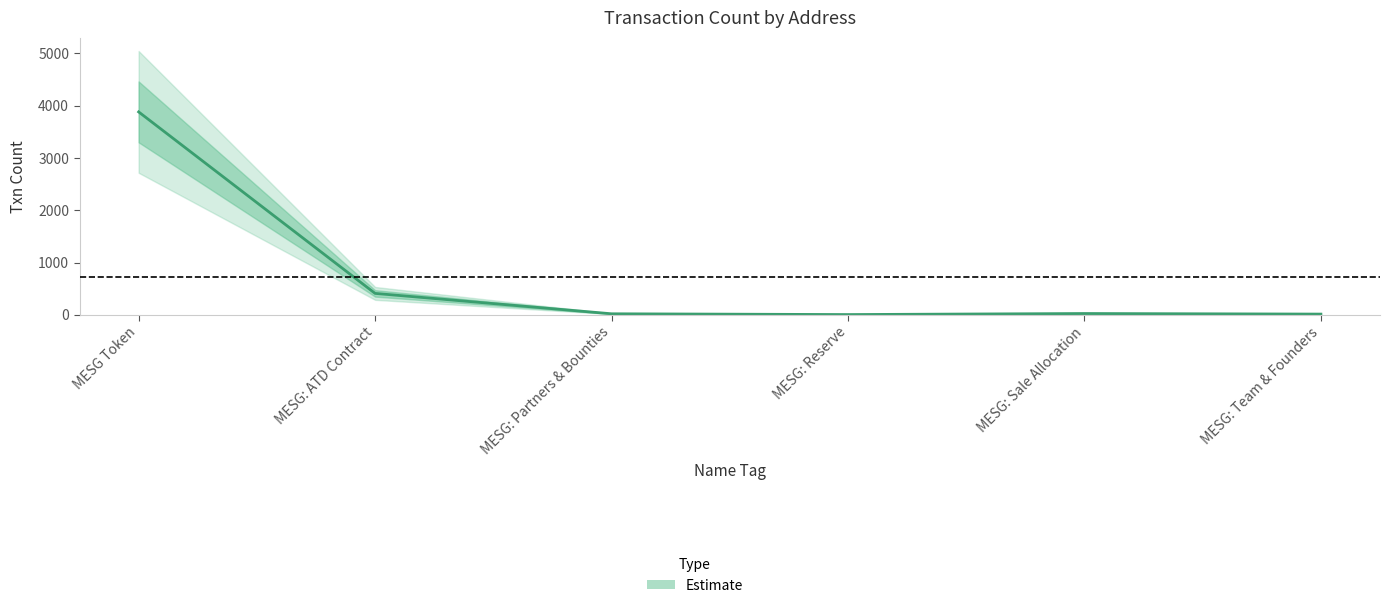

The value at MESG: Reserve is 2. True or false?

False